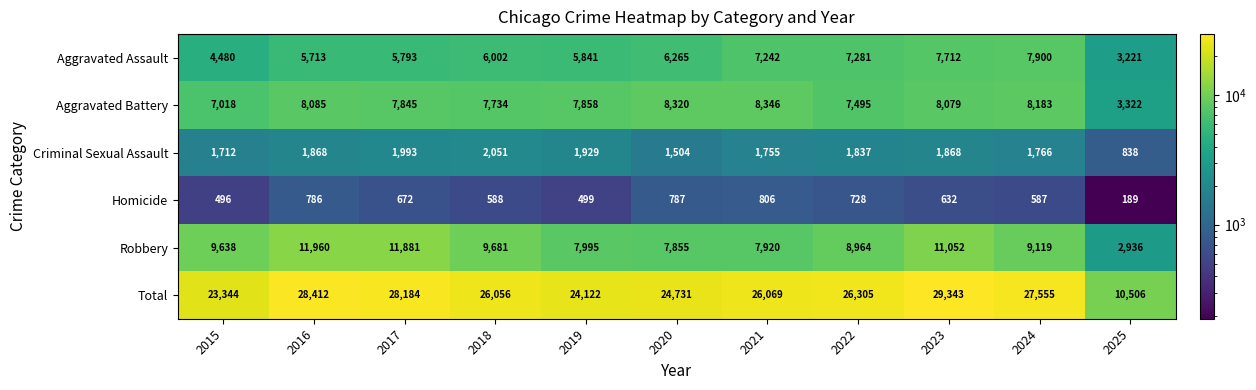

What is the approximate value of Aggravated Battery at 2021, to the nearest 50?

8350